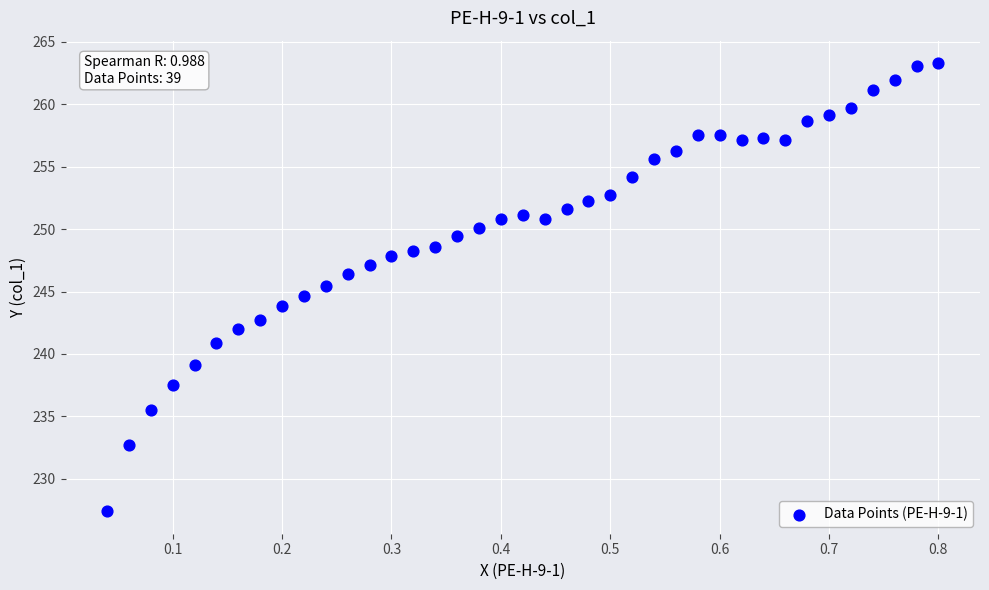

What is the range of Y values (max minus min)?

35.9